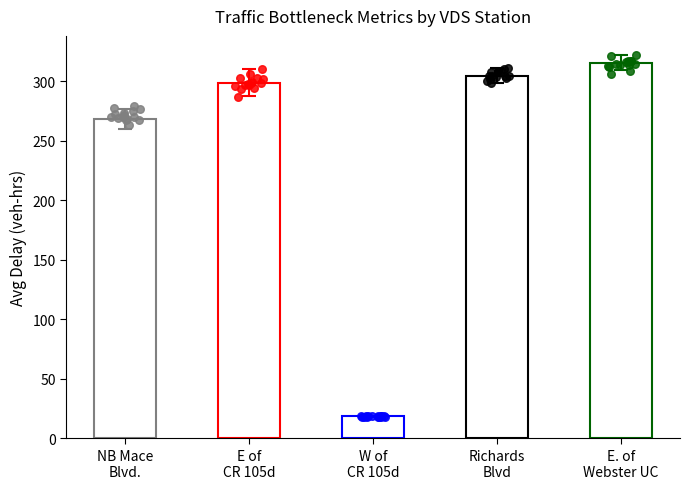

Is the value of 318067
W of CR 105d at NB Mace
Blvd. greater than the value of 318076
E of CR 105d at 5?

No